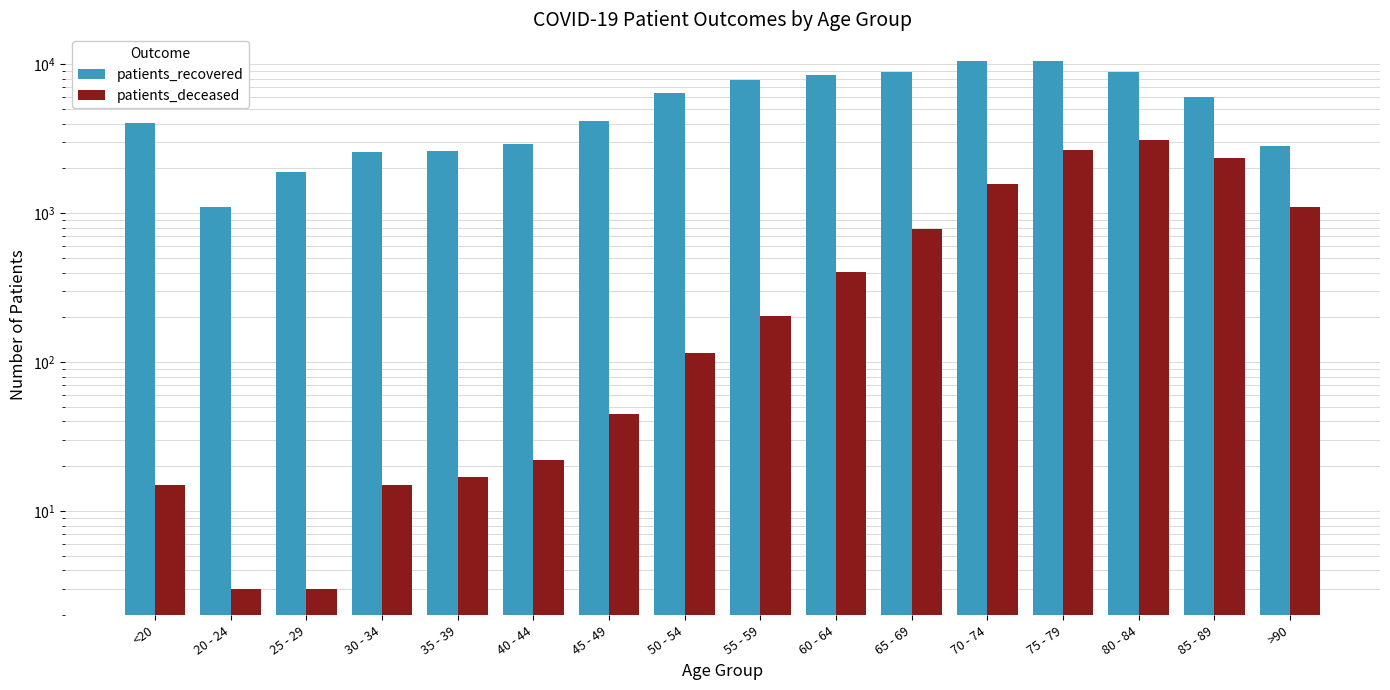

What is the greatest value displayed?

10573